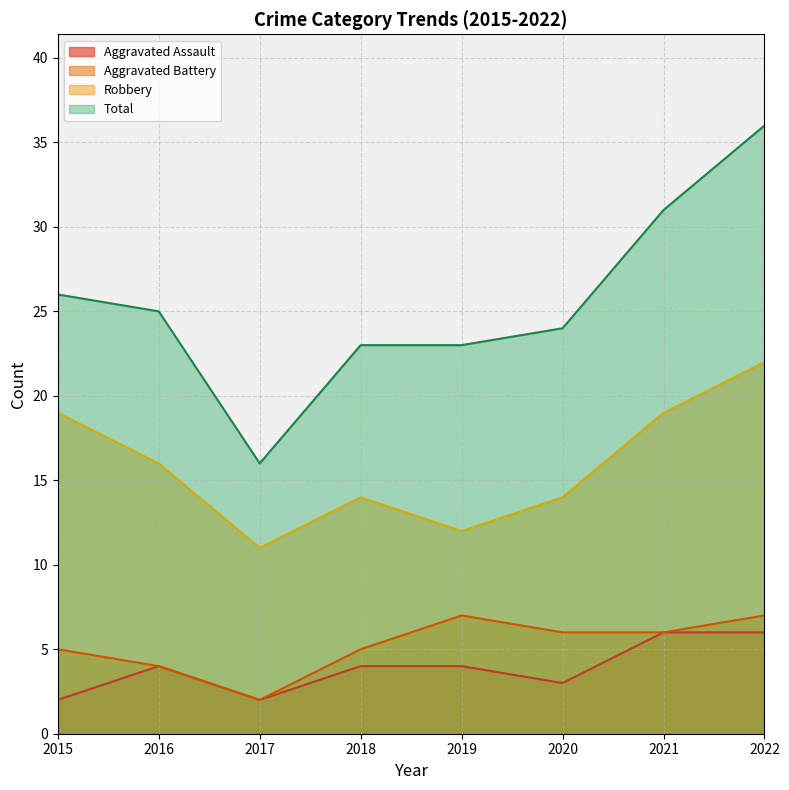

How many lines are shown in the chart?

4